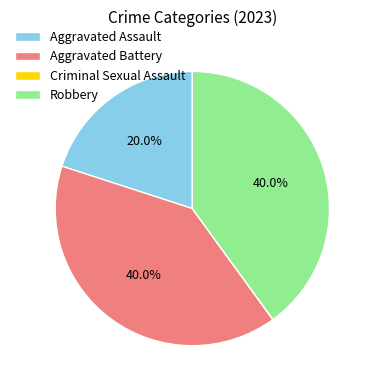

To the nearest percent, what is the difference between the Aggravated Battery and Aggravated Assault slice percentages?

20%